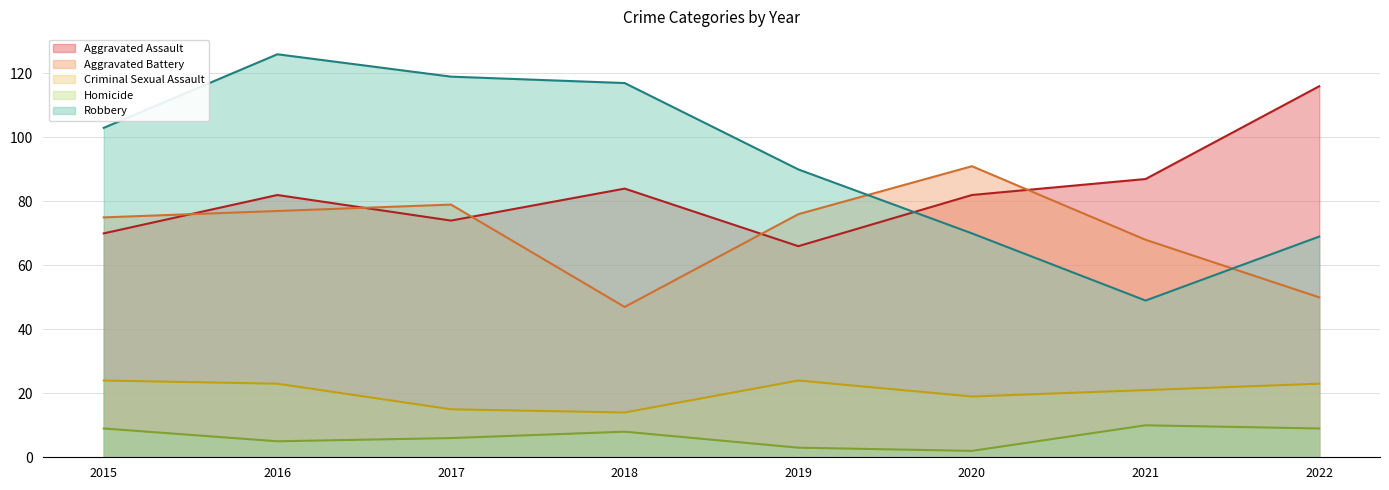

Where is the first local minimum for Homicide?

2016